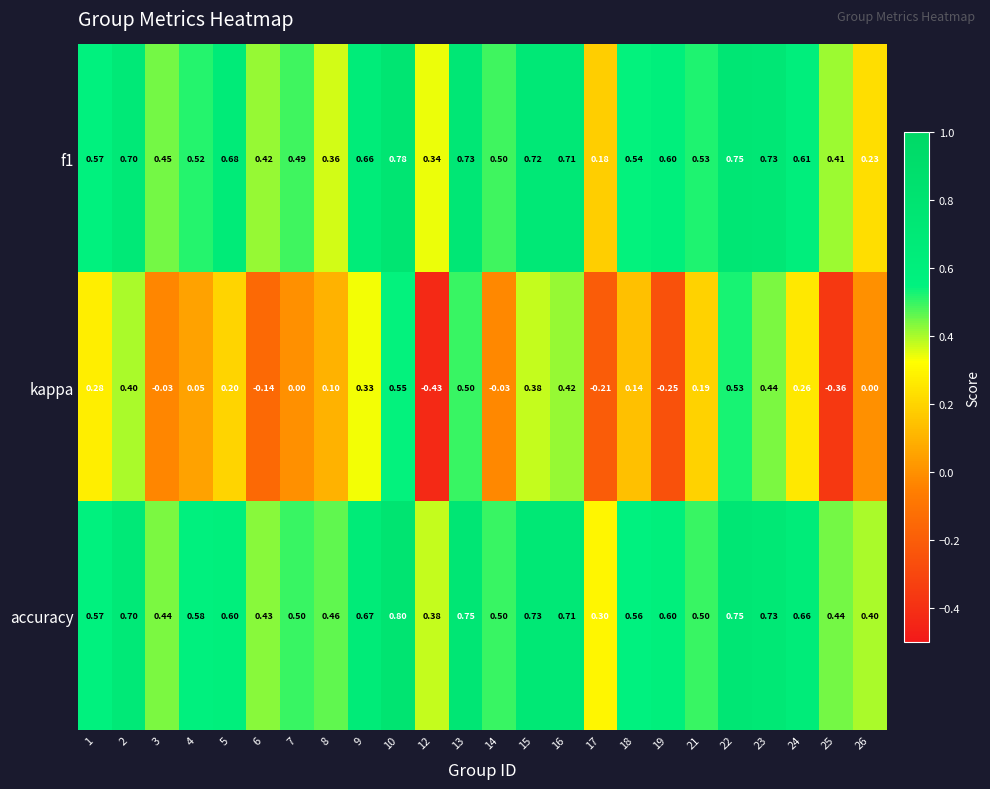

Which series has the largest range (max minus min)?

kappa